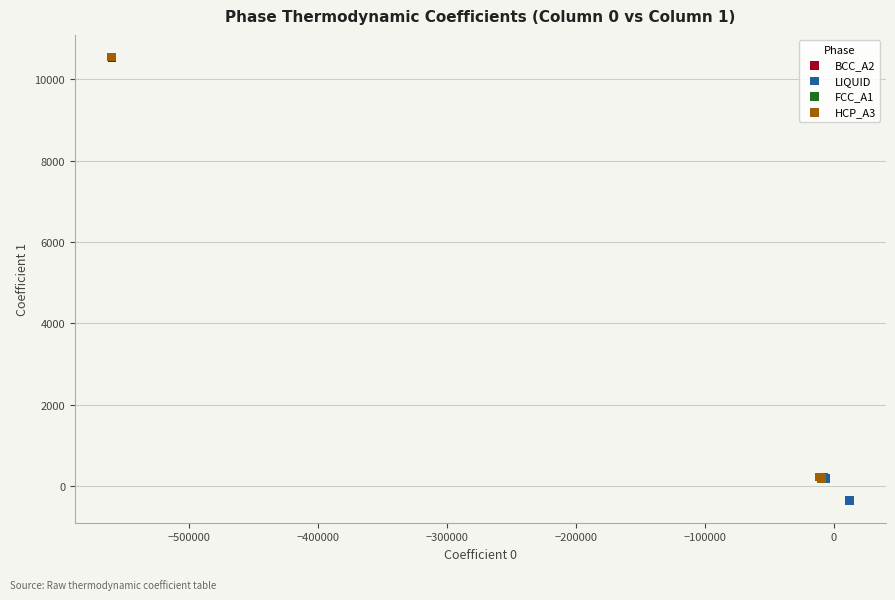

Which series reaches the minimum Y coordinate?

LIQUID